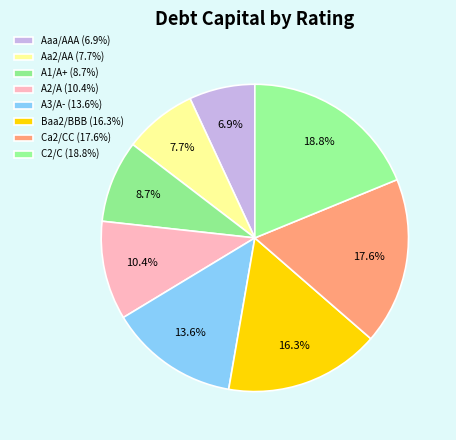

To the nearest percent, what portion does A1/A+ represent?

9%